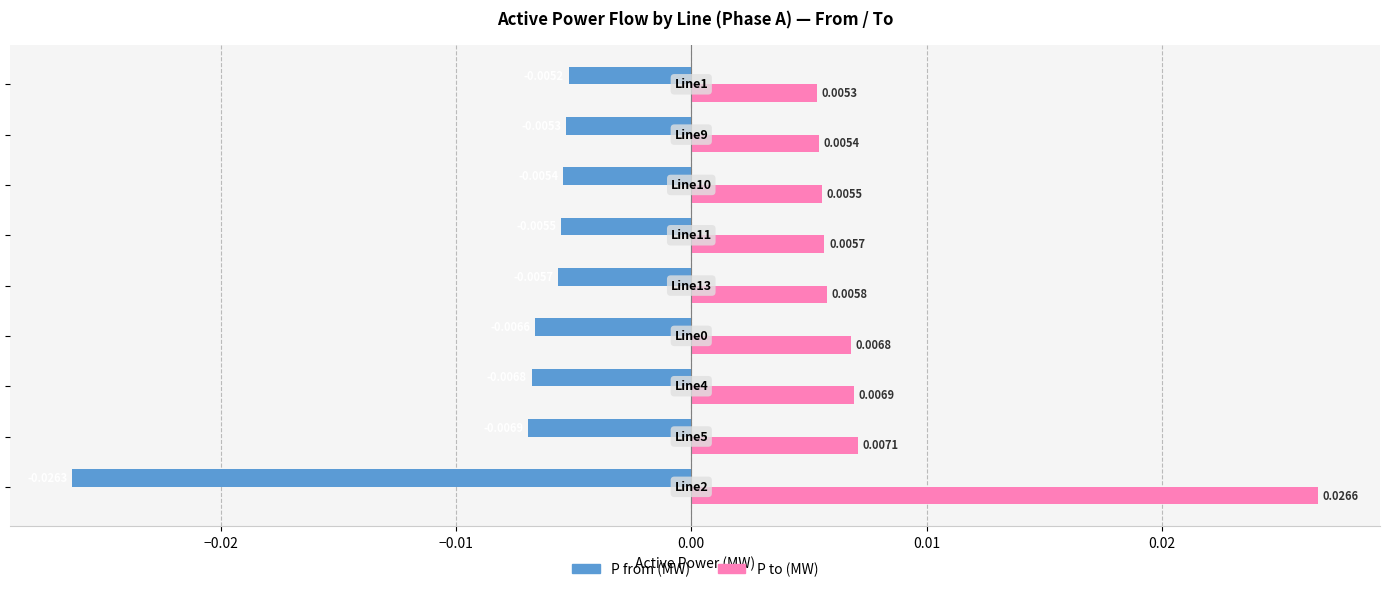

Which series has the largest range (max minus min)?

P to (MW)